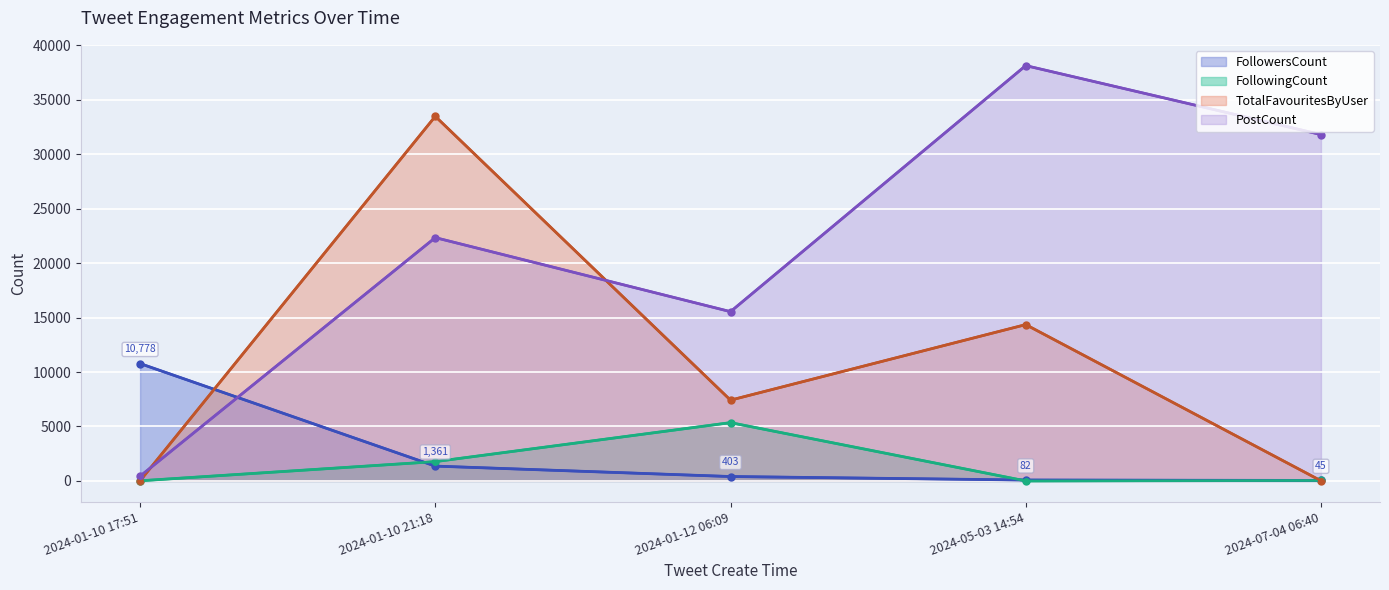

At 2024-01-12 06:09, list the series in order from largest to smallest.

PostCount, TotalFavouritesByUser, FollowingCount, FollowersCount